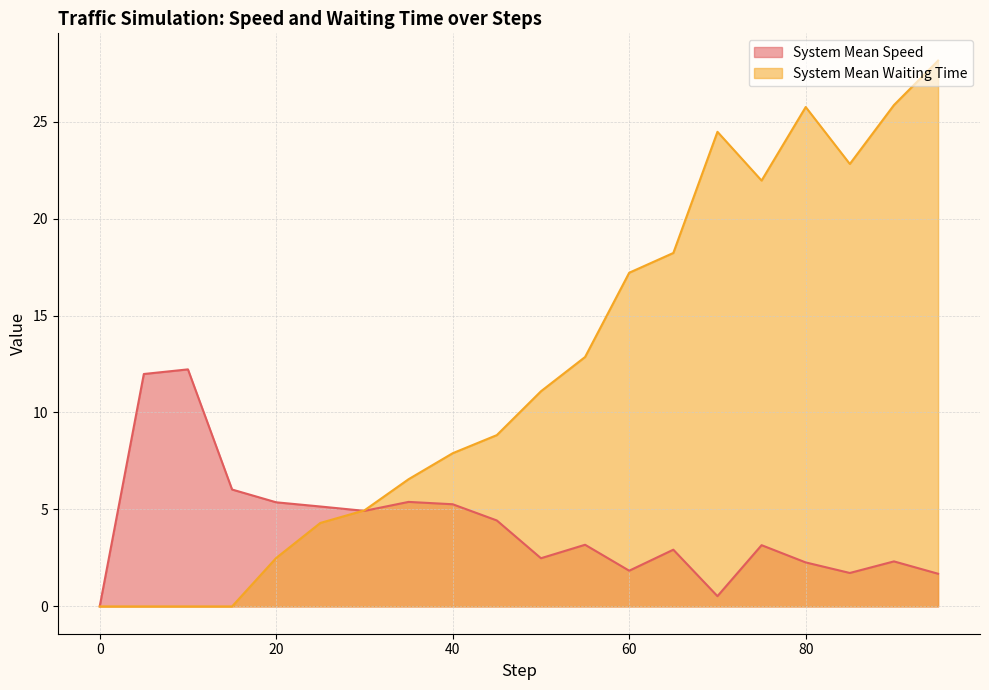

How many lines are shown in the chart?

2